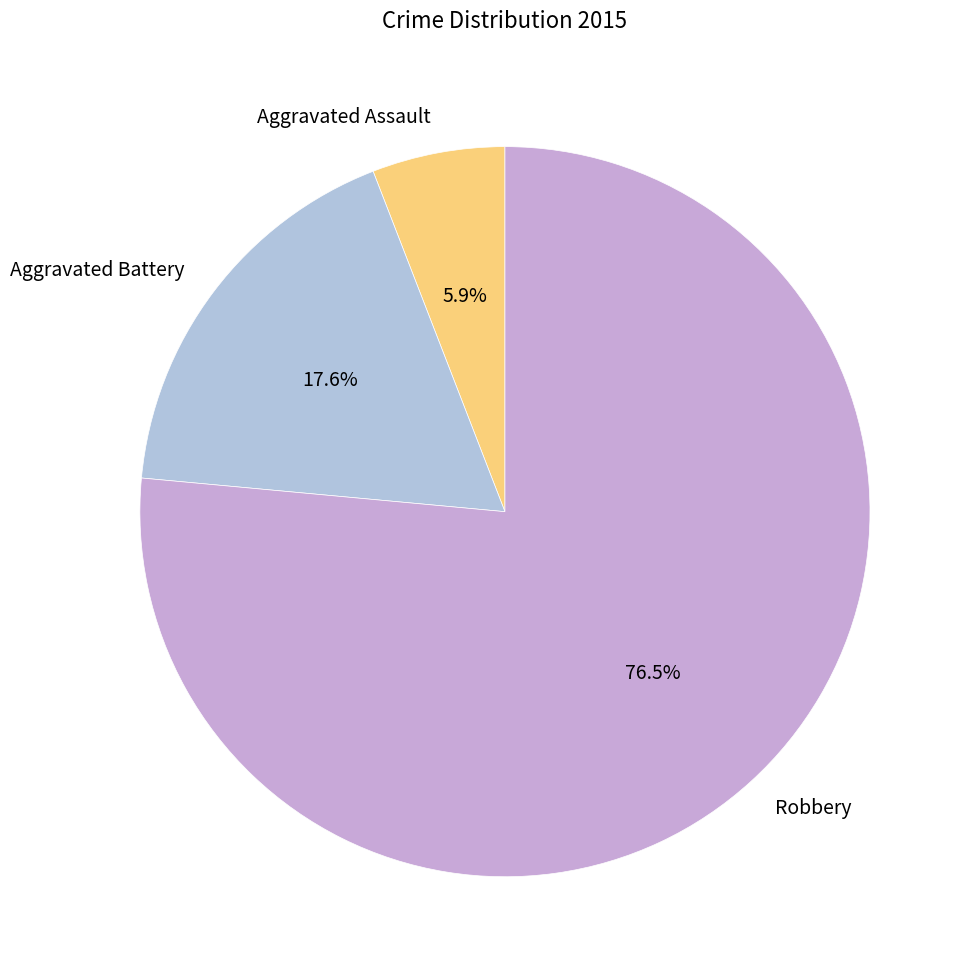

What is the smallest slice in the pie chart?

Aggravated Assault